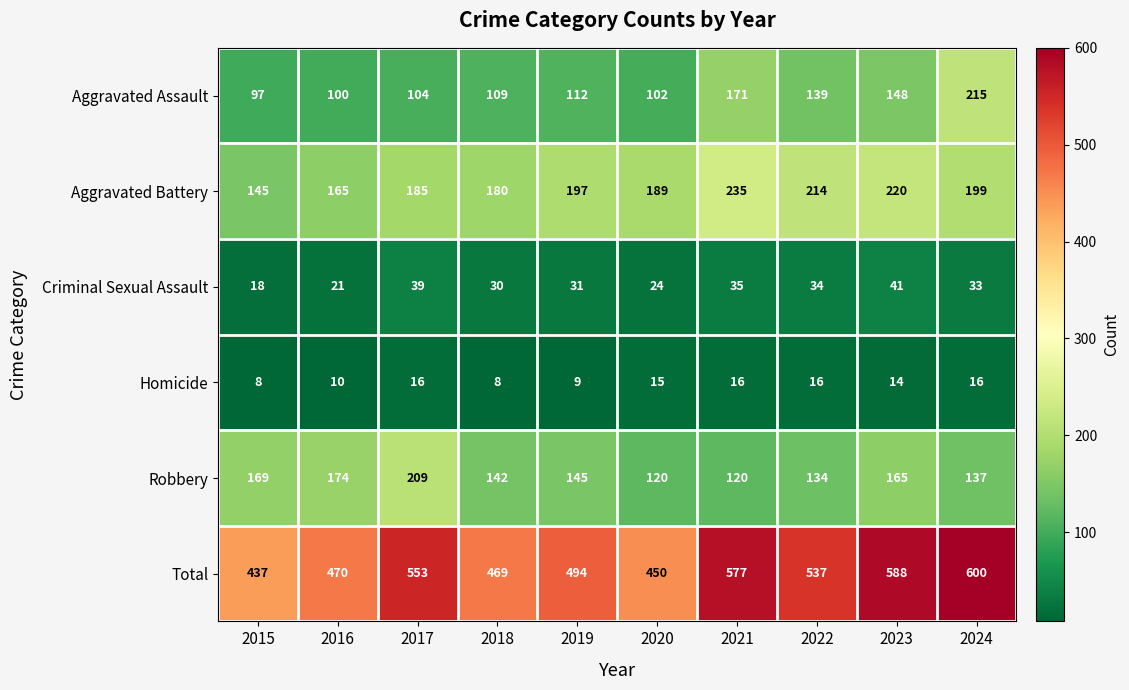

Which series changed the most between 2016 and 2019?

Aggravated Battery